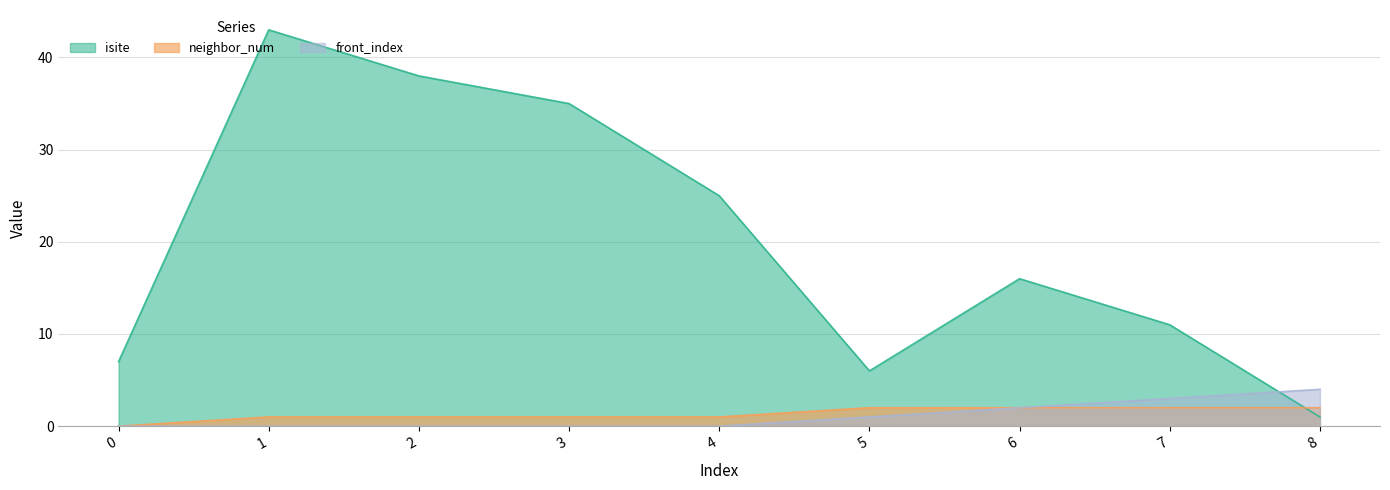

What are all the series names shown in the legend?

isite, neighbor_num, front_index